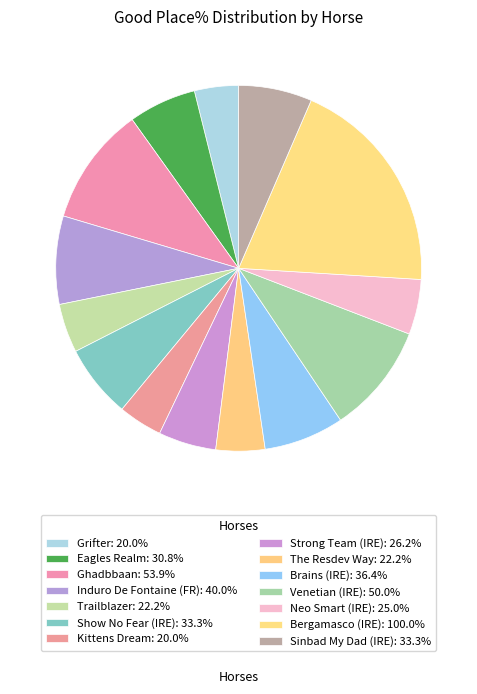

How many segments does this pie chart have?

14